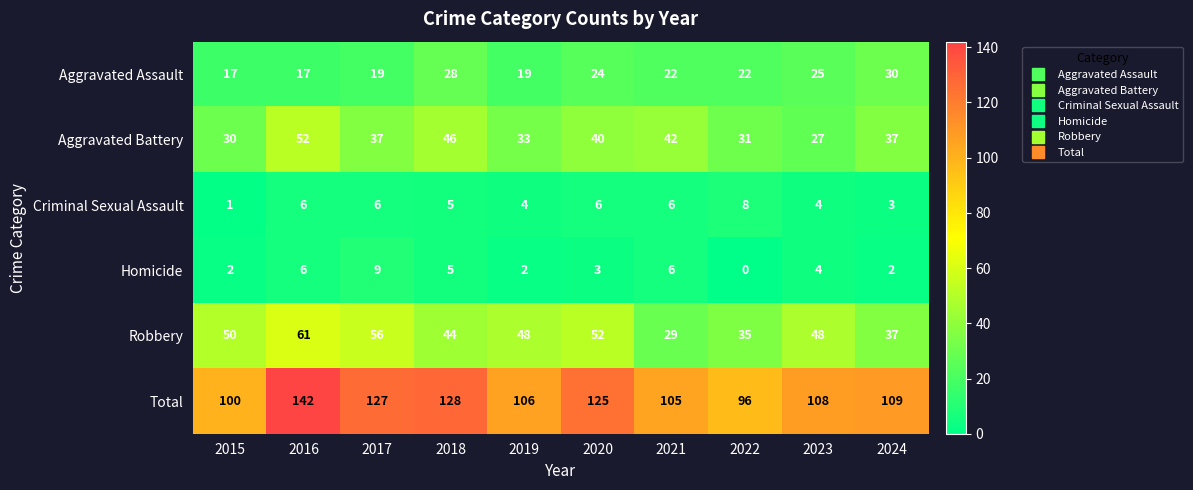

At which label is Aggravated Battery closest to 39?

2020